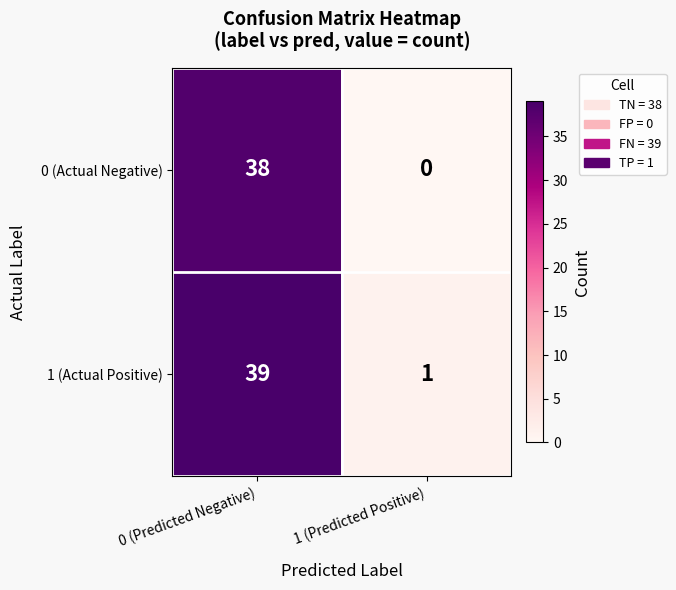

What is the average value of the 0 (Actual Negative) series?

19